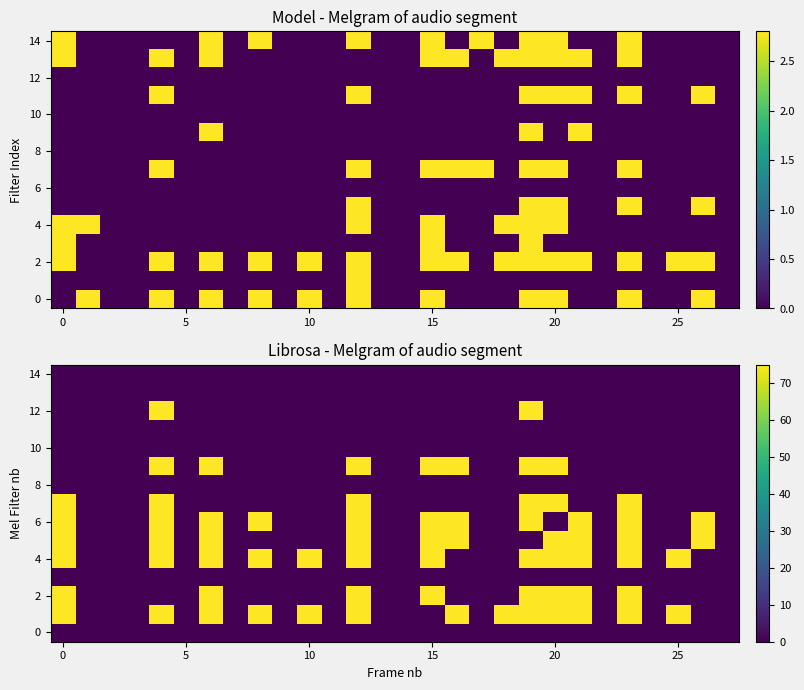

What is the spread (max minus min) of values at 15?

75